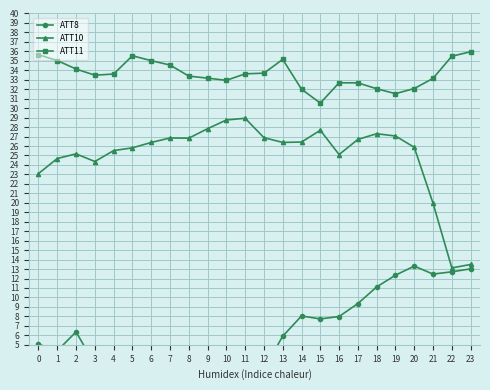

True or false: ATT10 and ATT11 cross at least once.

False